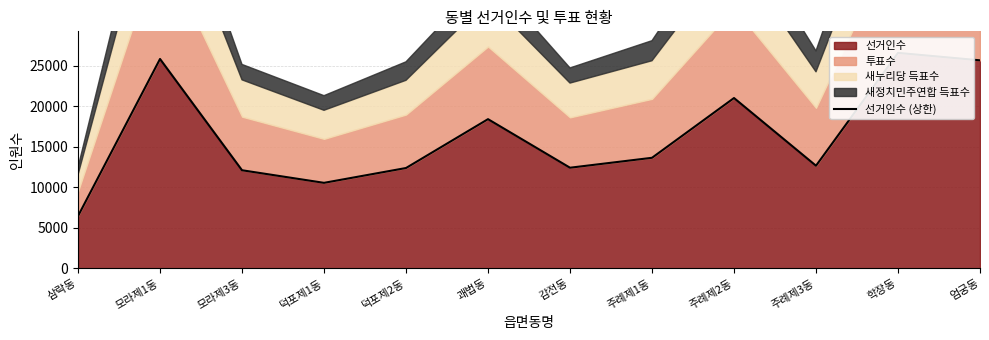

Where is the first local minimum?

덕포제1동